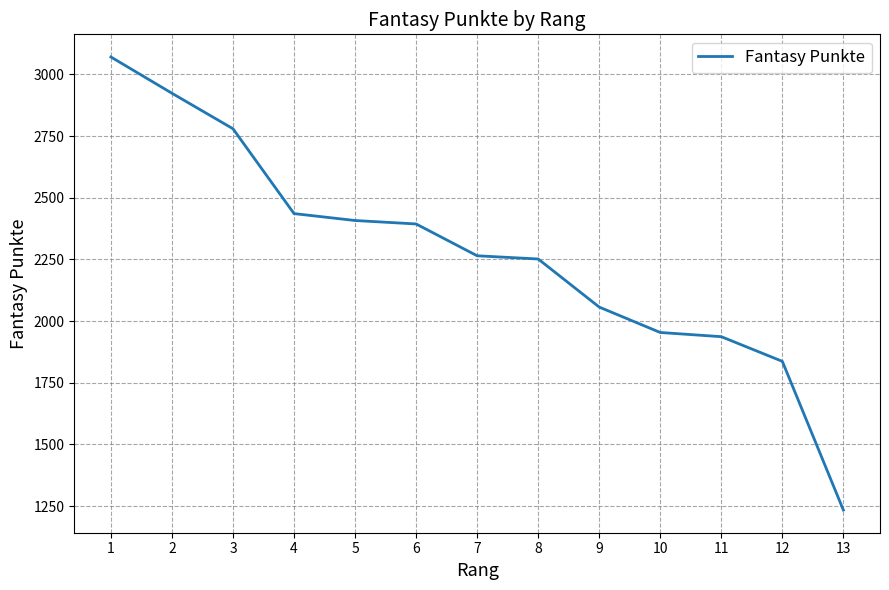

What value does the data have at 1, to the nearest 50?

3050